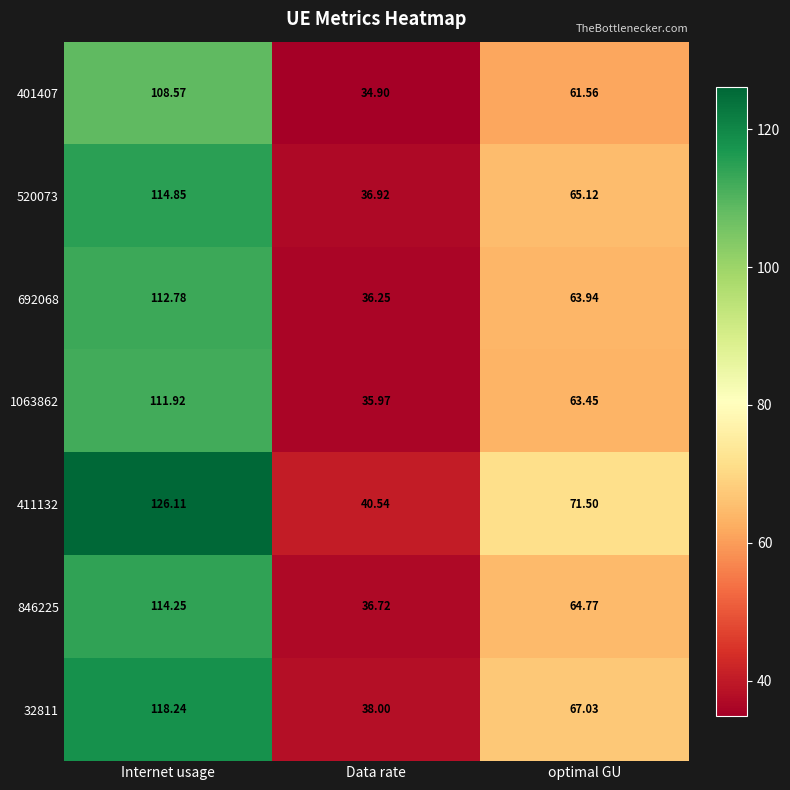

Where is 401407 nearest to the value 71?

optimal GU